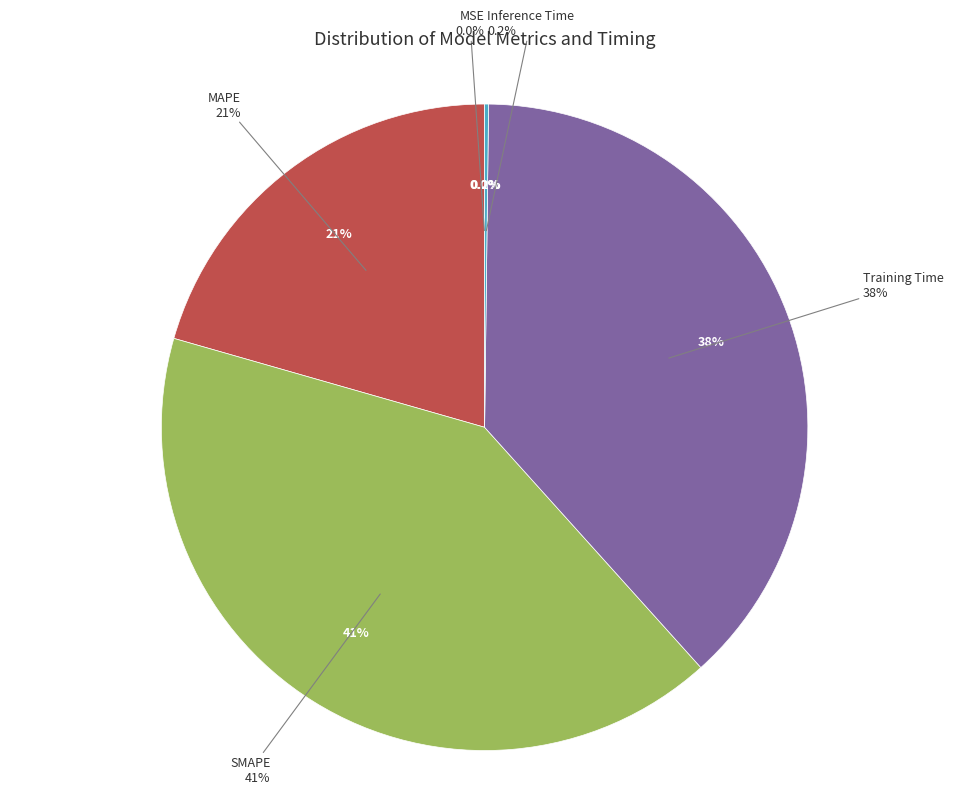

Is there any slice that represents more than half of the pie?

No